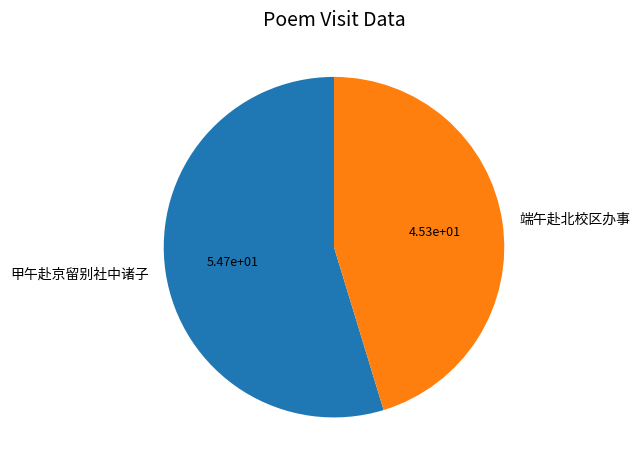

Approximately how many times larger is the value at 端午赴北校区办事 compared to 甲午赴京留别社中诸子?

0.8